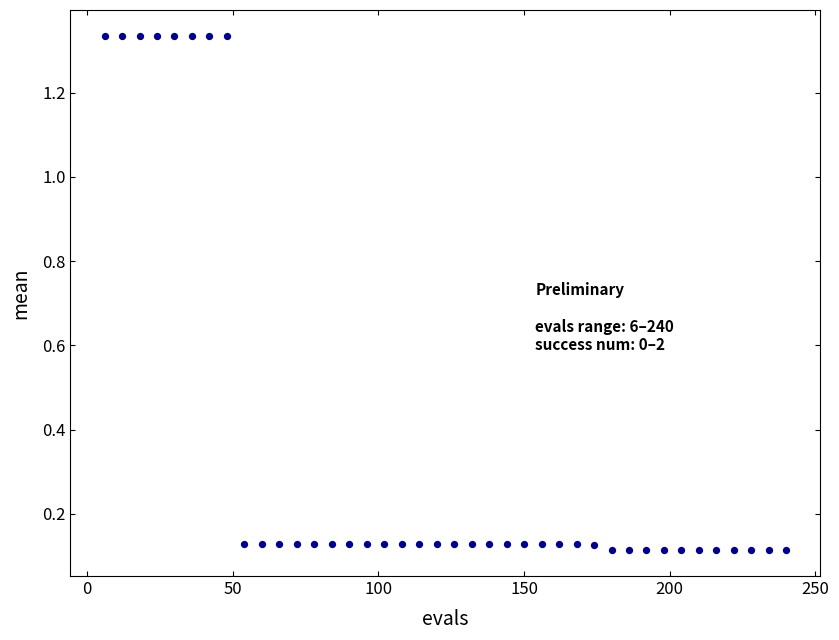

What is the range of Y values (max minus min)?

1.2